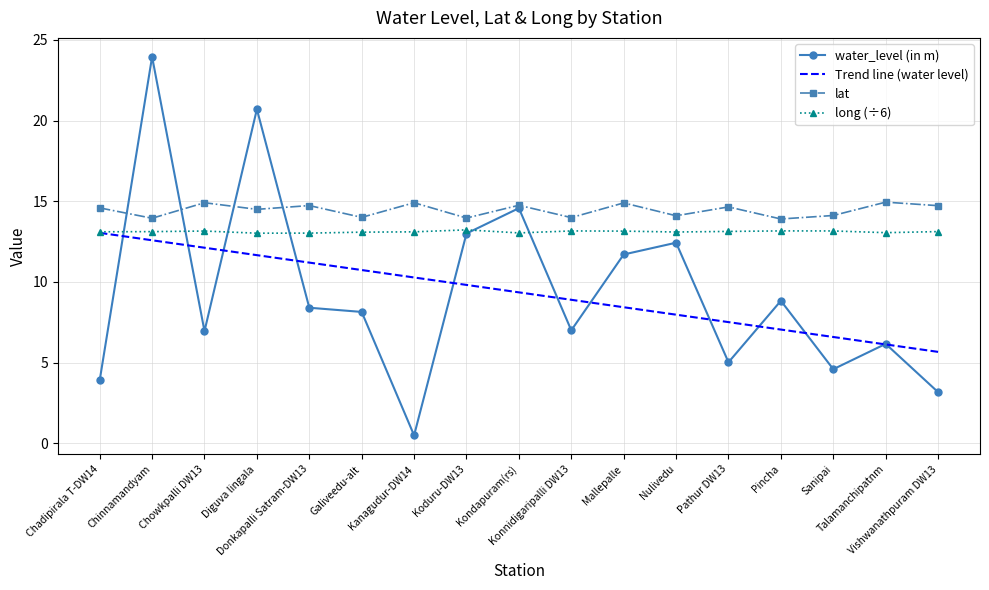

Which series changed the most between Kanagudur-DW14 and Pincha?

water_level (in m)